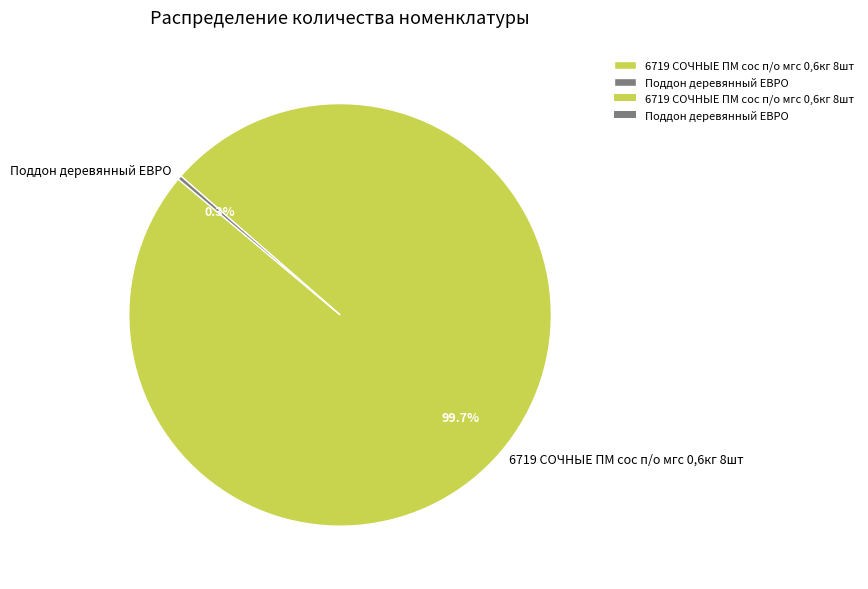

Which has a higher value, Поддон деревянный ЕВРО or 6719 СОЧНЫЕ ПМ сос п/о мгс 0,6кг 8шт?

6719 СОЧНЫЕ ПМ сос п/о мгс 0,6кг 8шт